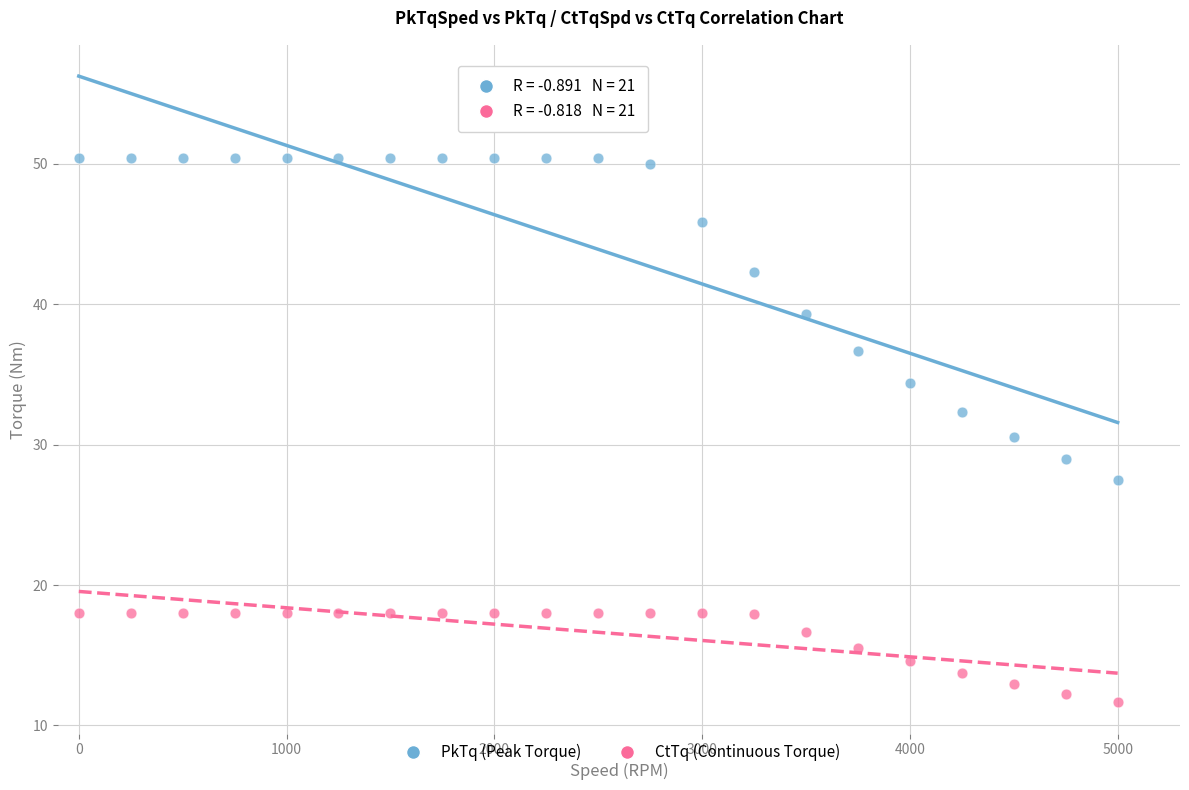

Which series contains the lowest Y value?

CtTq (Continuous Torque)